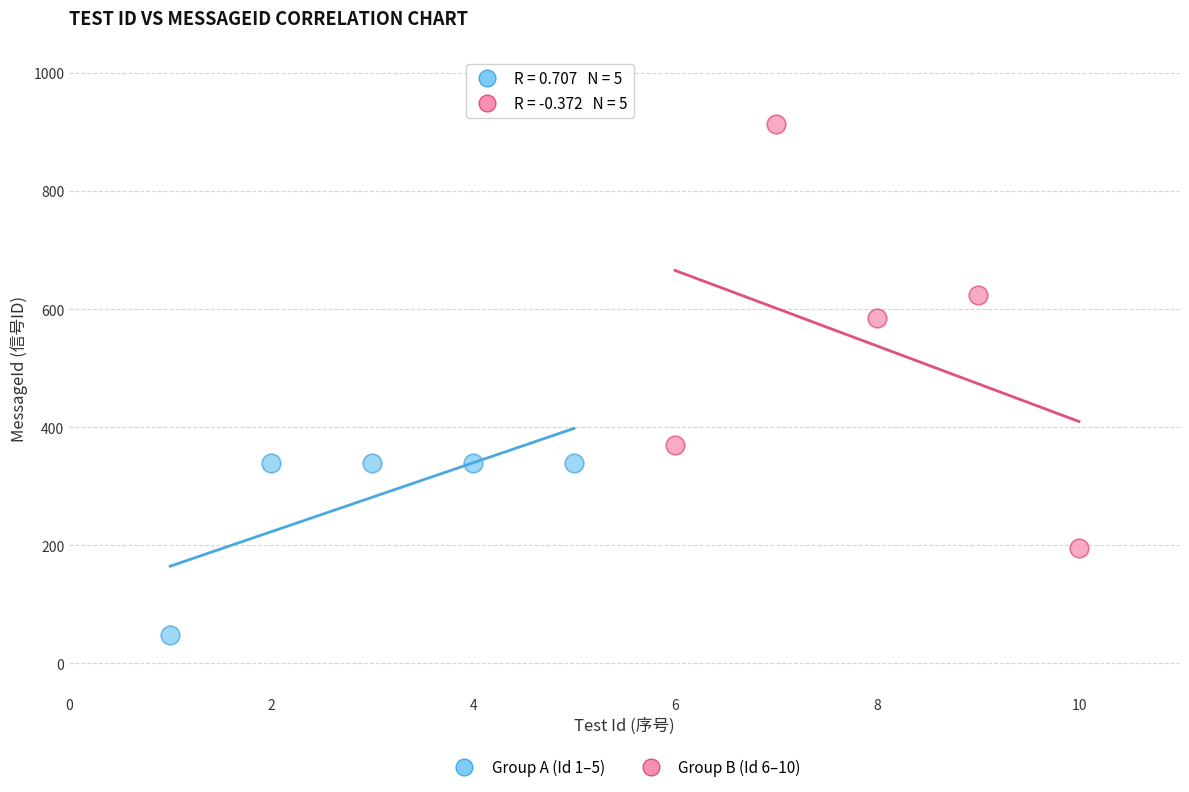

Which series contains the lowest Y value?

Group A (Id 1–5)